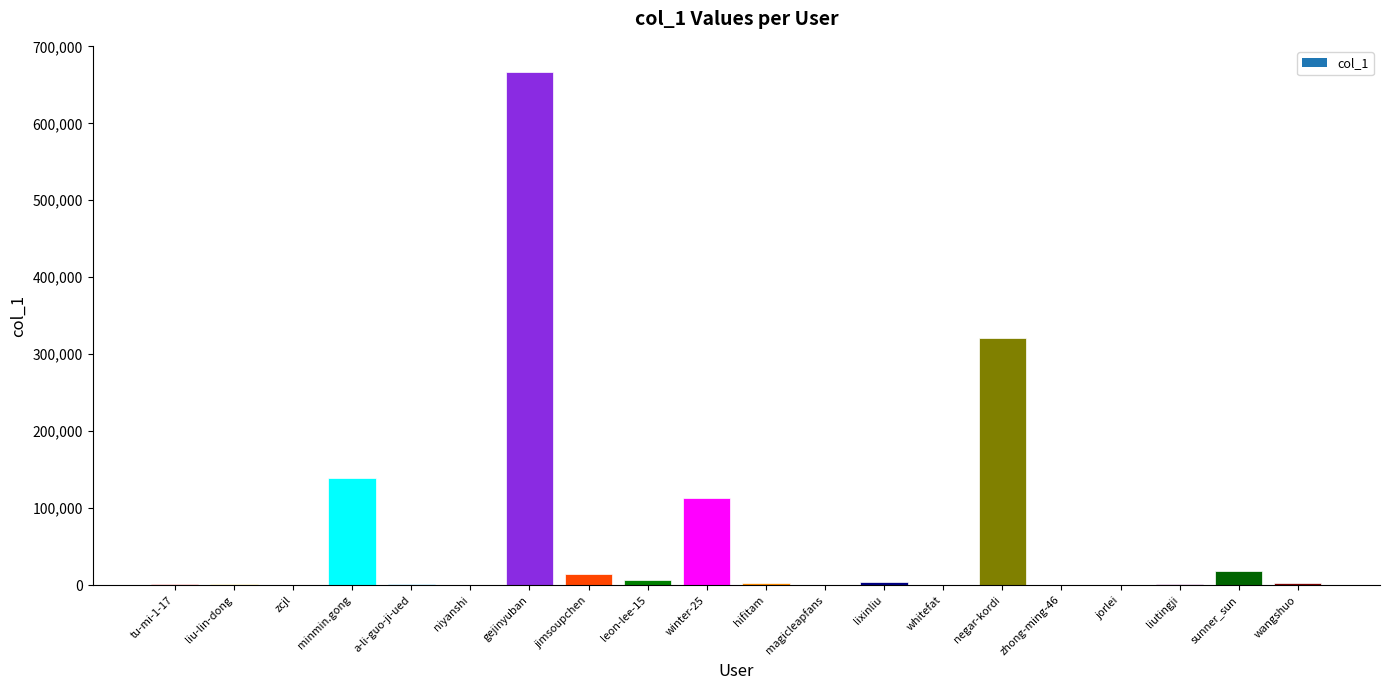

Where is the data nearest to the value 333705?

negar-kordi